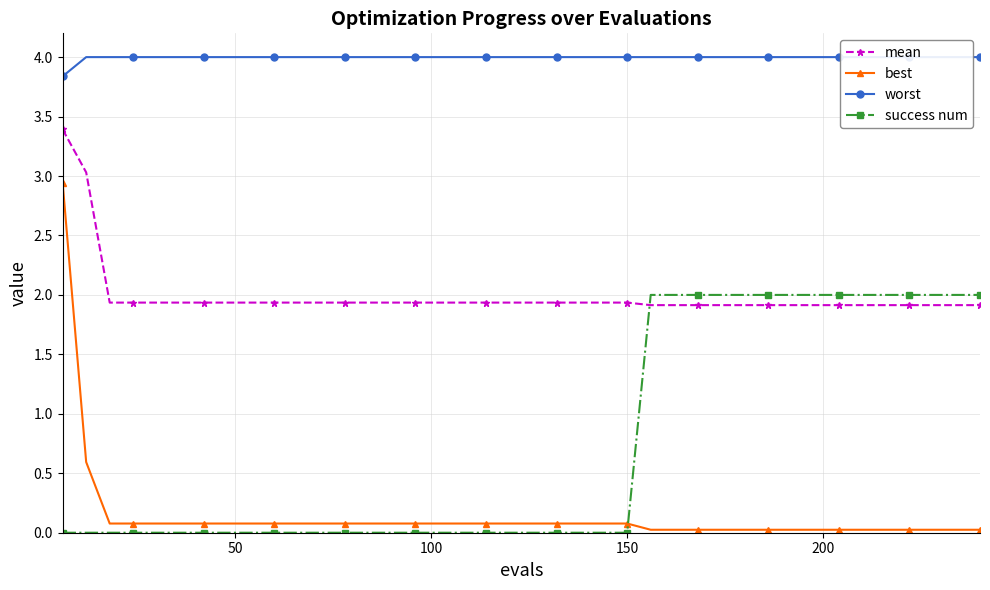

What is the average value of the worst series?

4.0